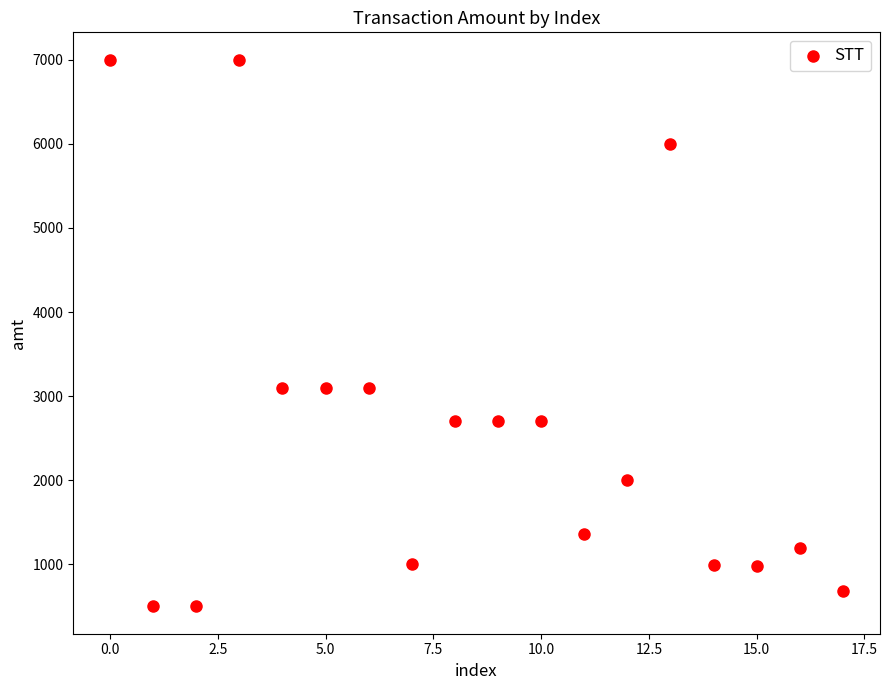

What is the range of Y values (max minus min)?

6500